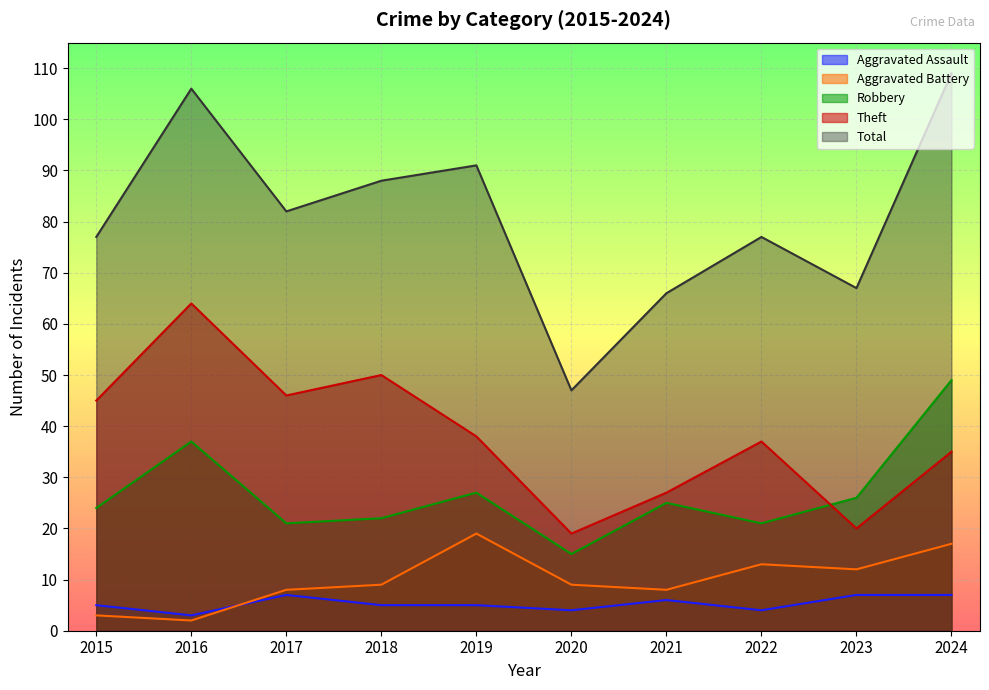

Does the chart display data point markers on the line(s)?

No